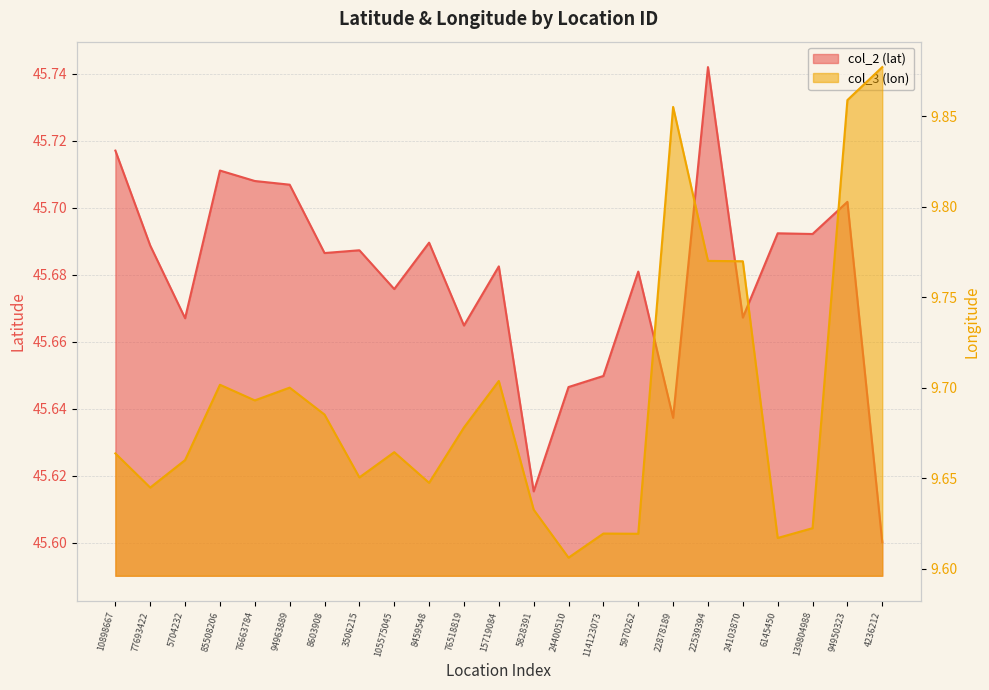

Which series has the largest total across all categories?

col_2 (lat)